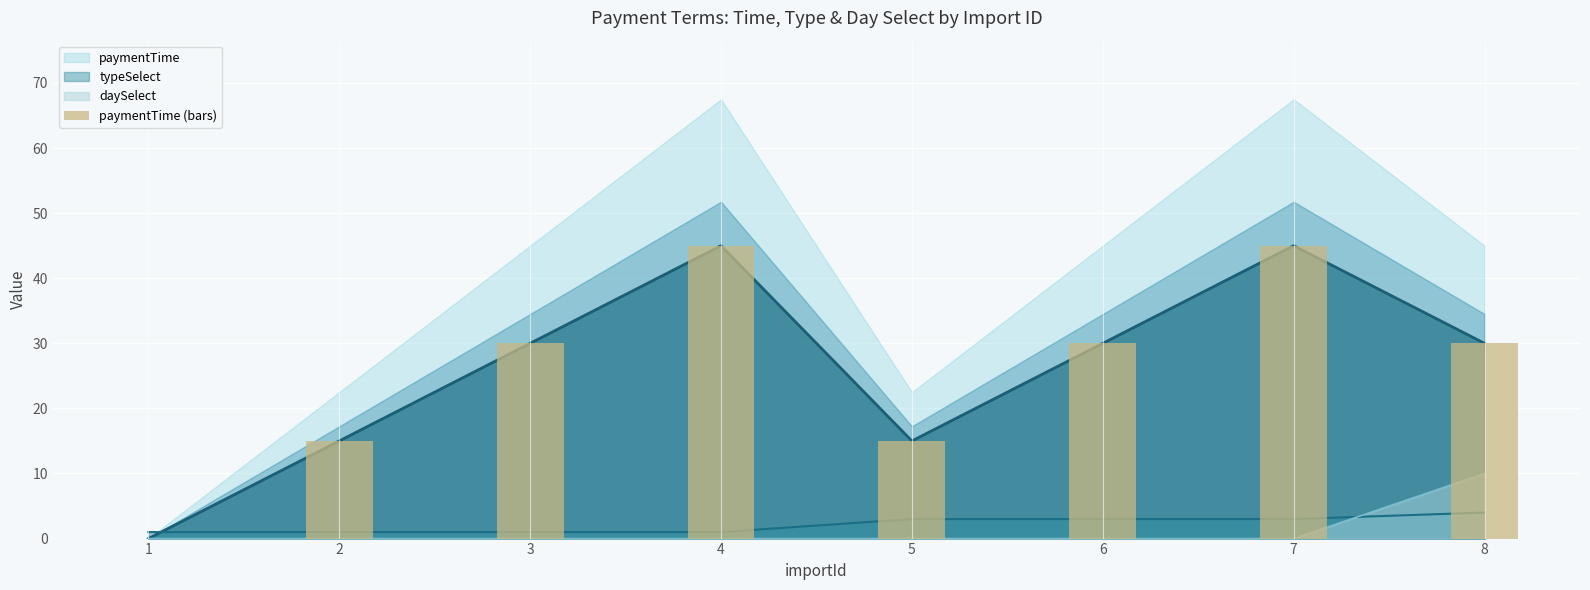

Reading left to right, transcribe all the data shown in this chart.

1=0	2=15	3=30	4=45	5=15	6=30	7=45	8=30